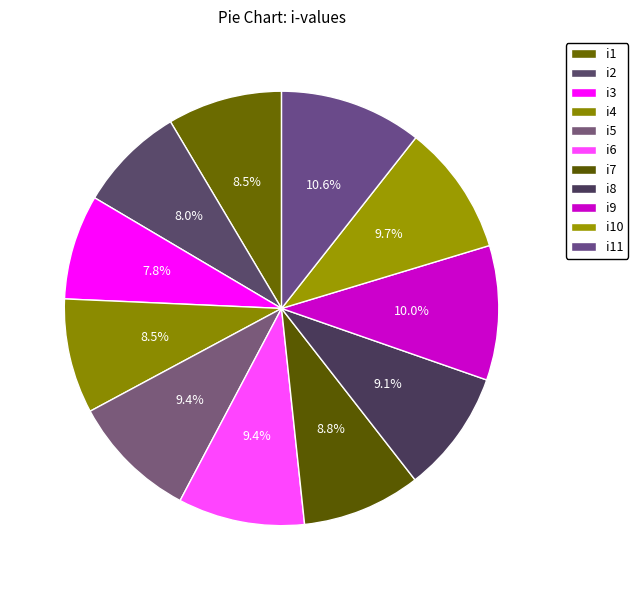

Is it true that i8 is 16% of the pie?

False